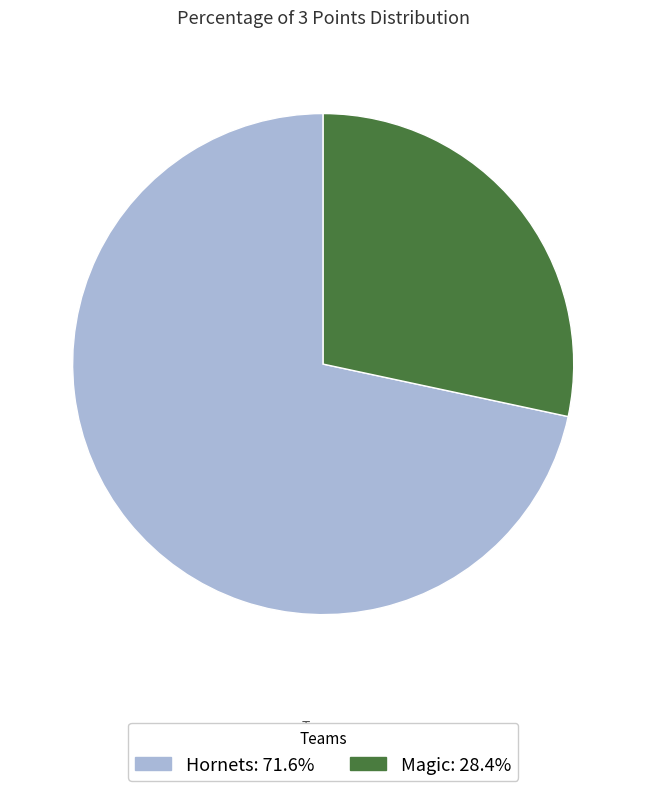

Which slice is the smallest?

Magic